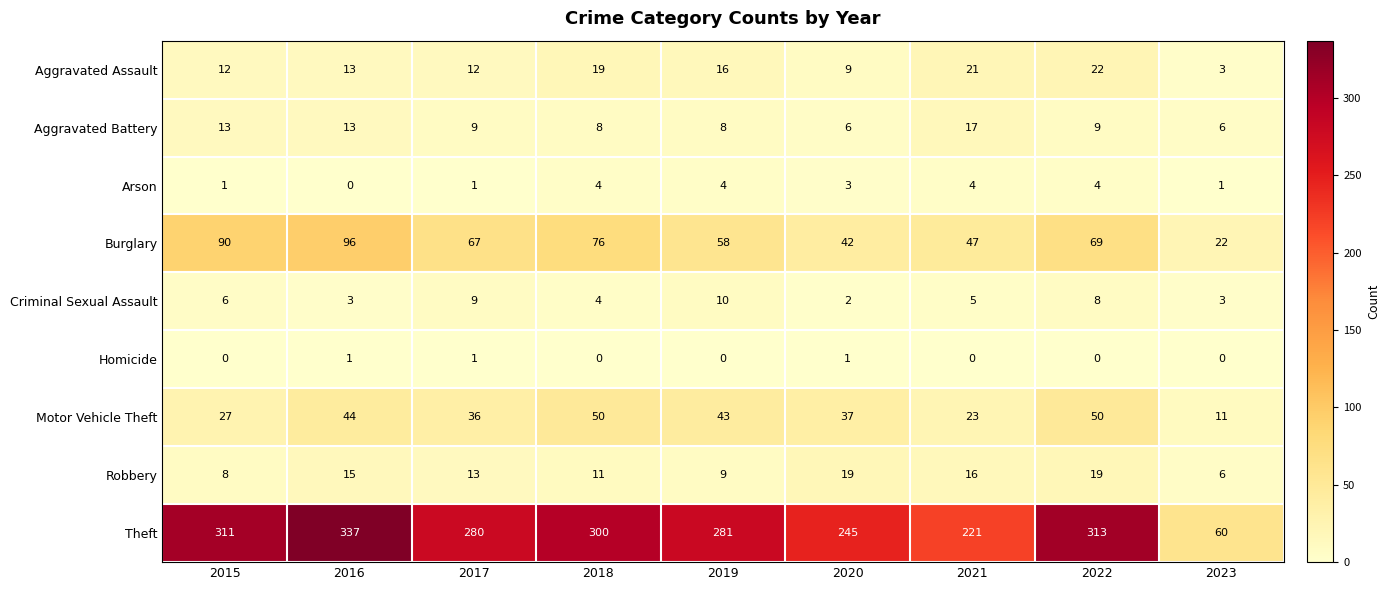

Read the Aggravated Assault value at 2021, to the nearest 10.

20